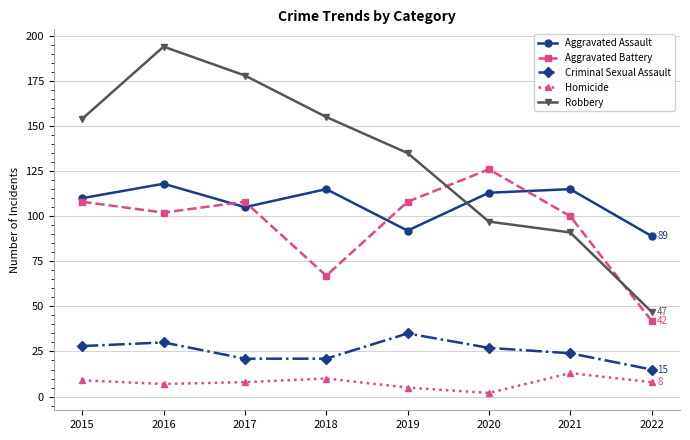

What value does the Aggravated Battery series have at 2021, to the nearest 5?

100